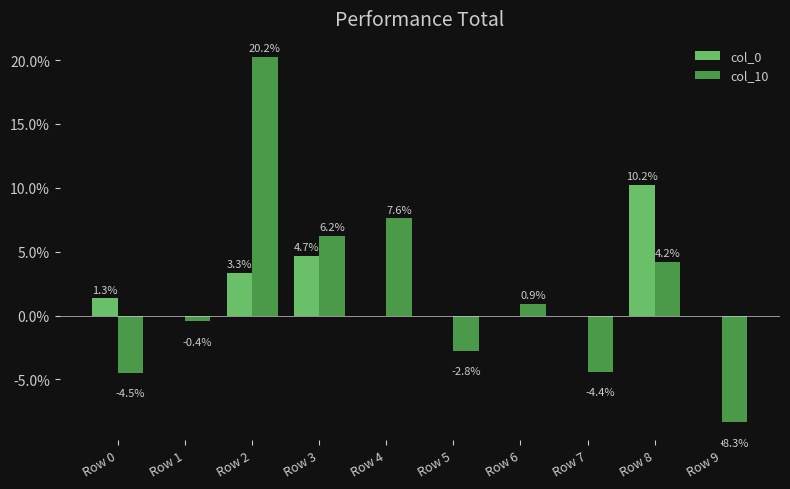

List the series in order of their overall mean, lowest first.

col_10, col_0